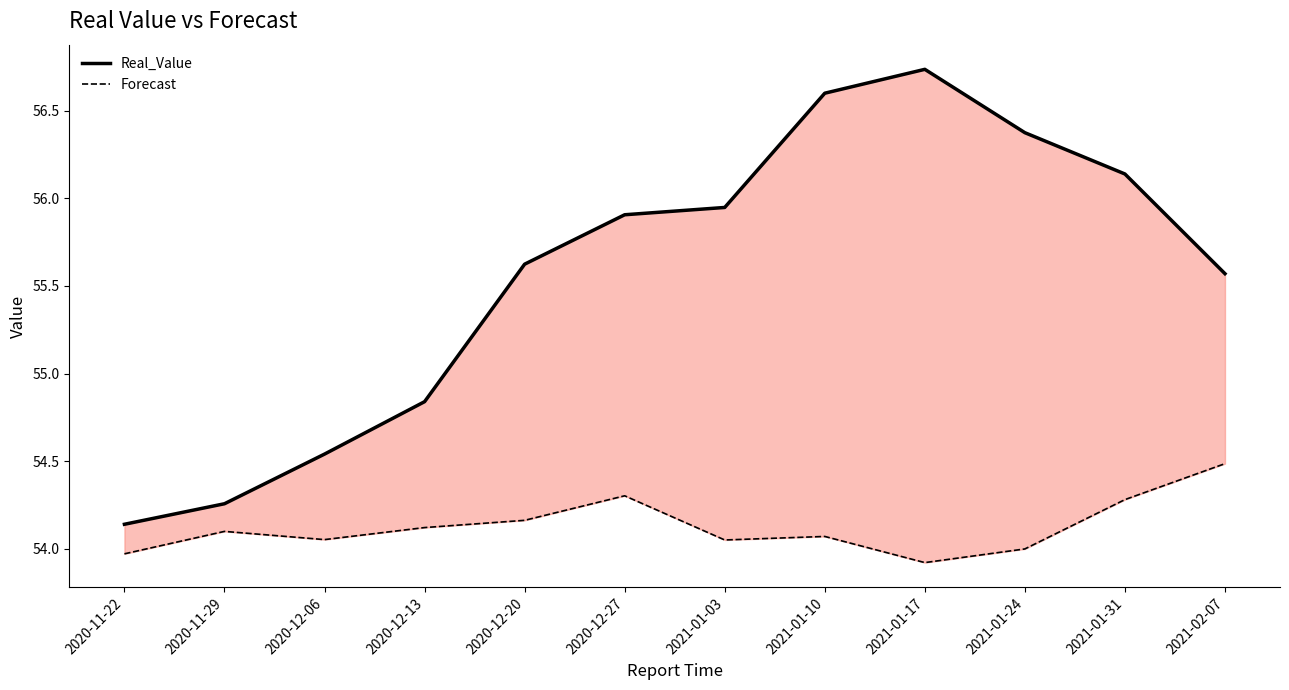

Does the chart have visible grid lines?

No